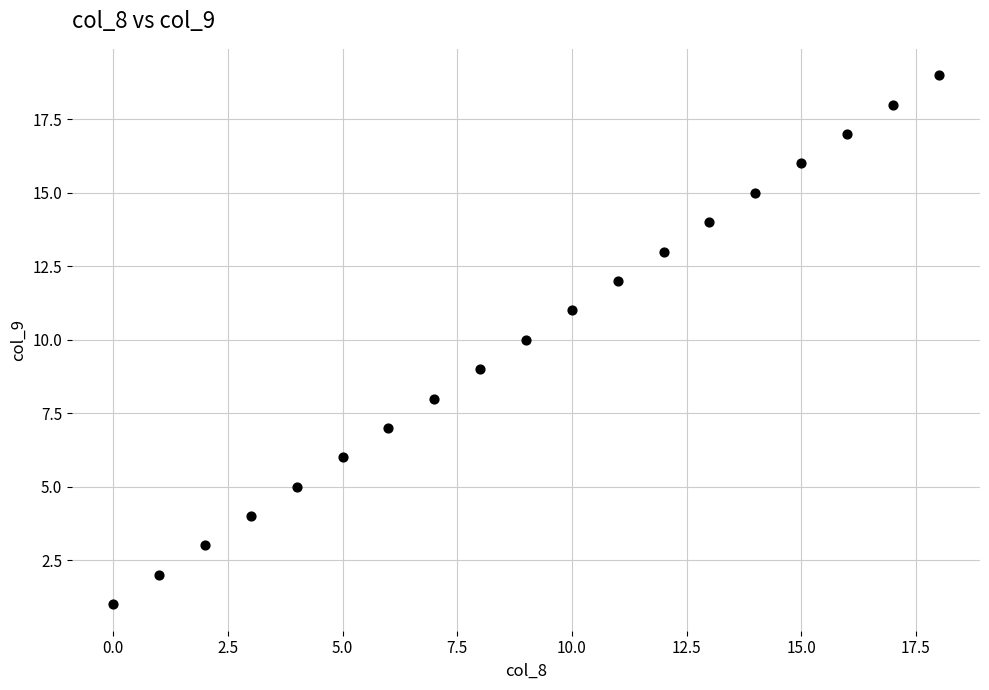

What is the range of Y values (max minus min)?

18